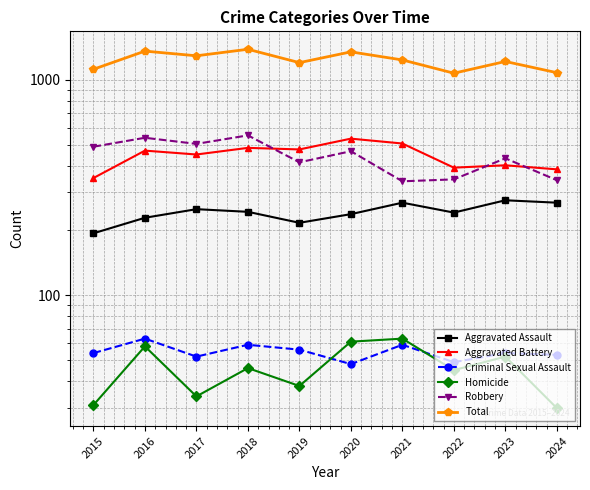

Which series has the widest spread of values?

Total